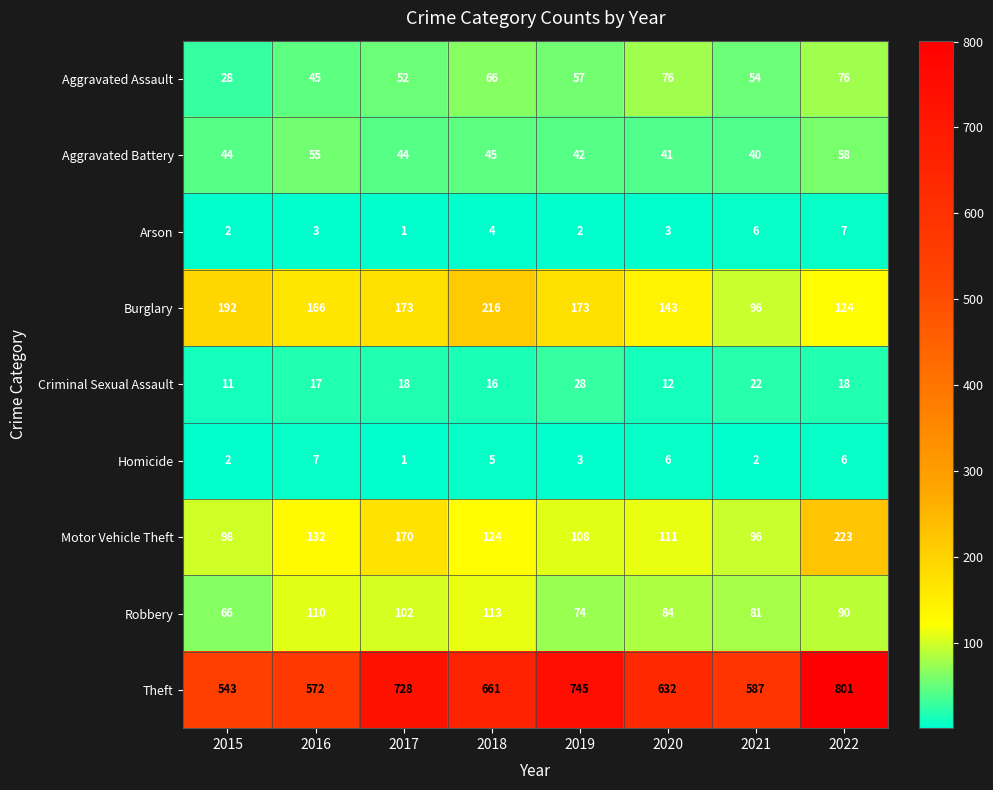

Which series has the widest spread of values?

Theft